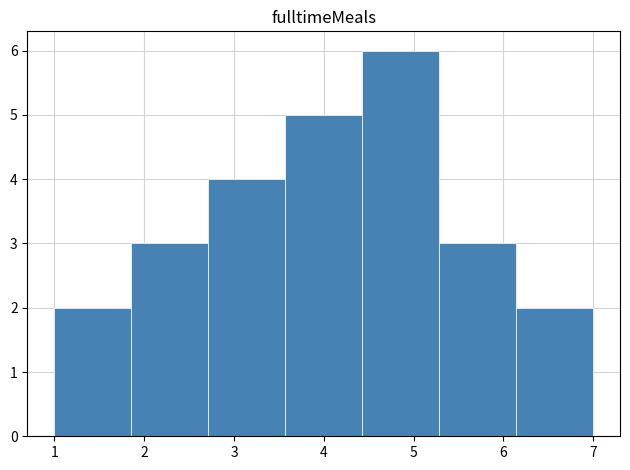

What is the height of the bar covering 2.7 to 3.6 on the x-axis? Neither the bar edges nor the heights are printed on the chart, so give them approximately, as read against the axes.

4